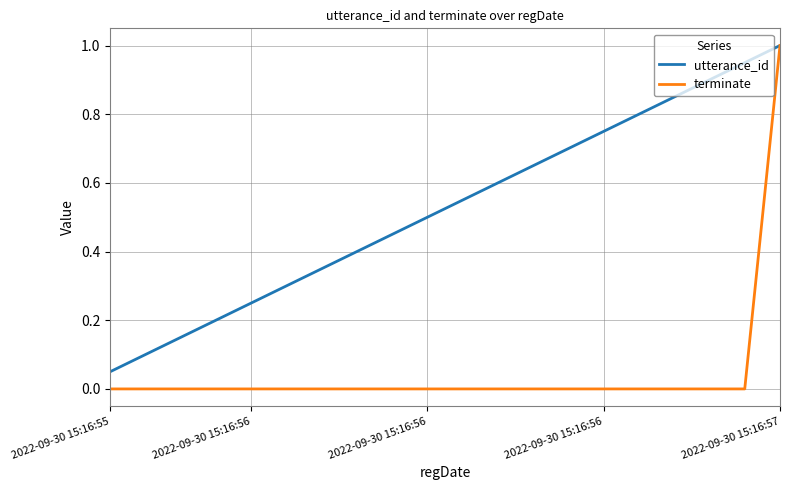

What are all the series names shown in the legend?

utterance_id, terminate